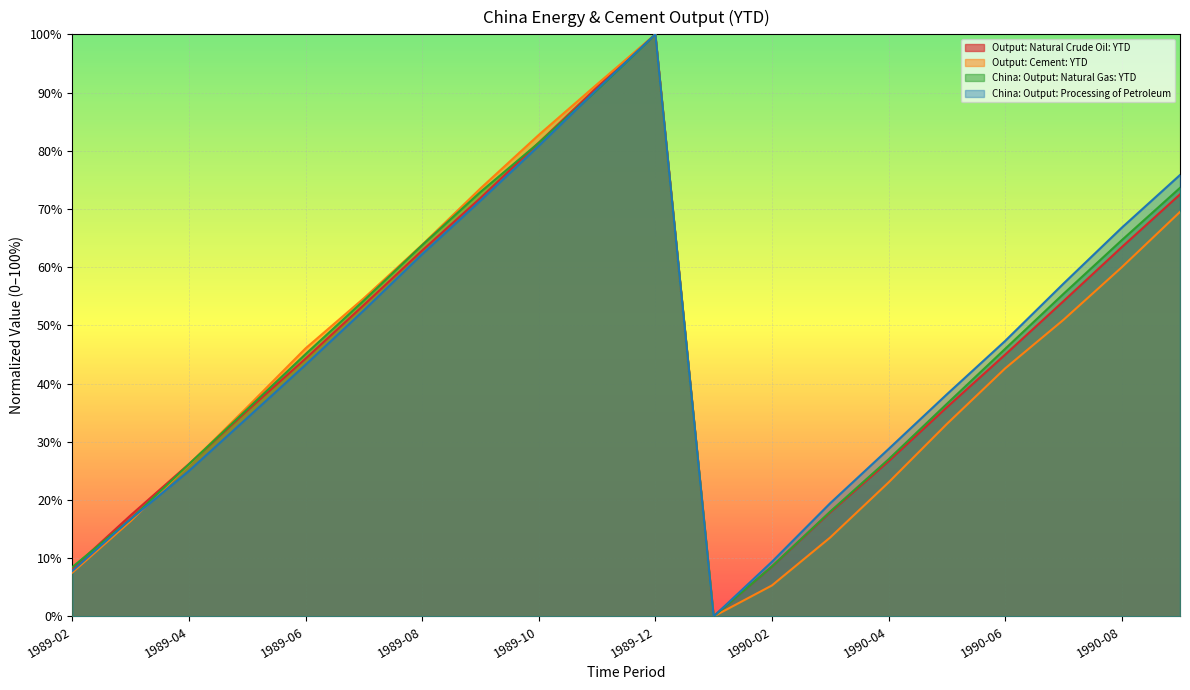

True or false: Output: Cement: YTD and Output: Natural Crude Oil: YTD intersect in this chart.

True